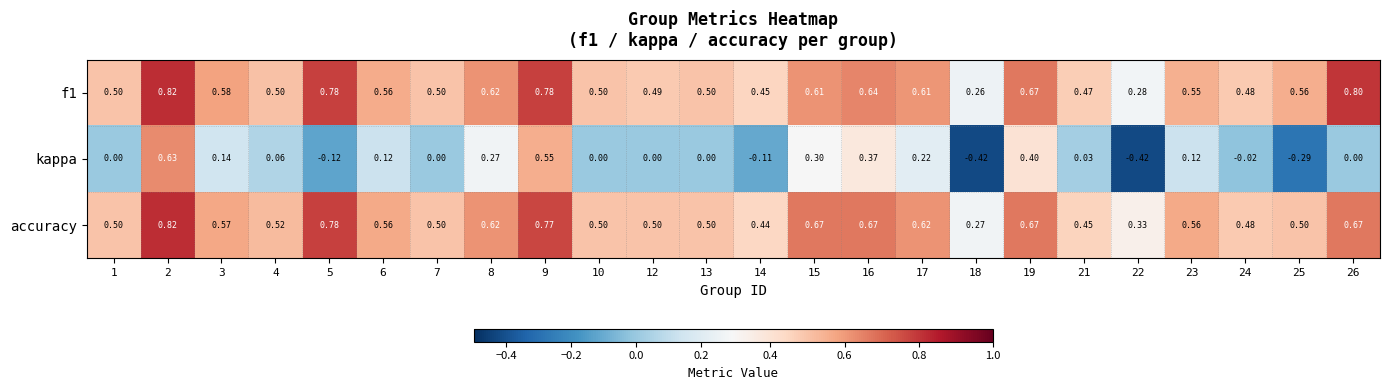

At 9, list the series in order from largest to smallest.

f1, accuracy, kappa